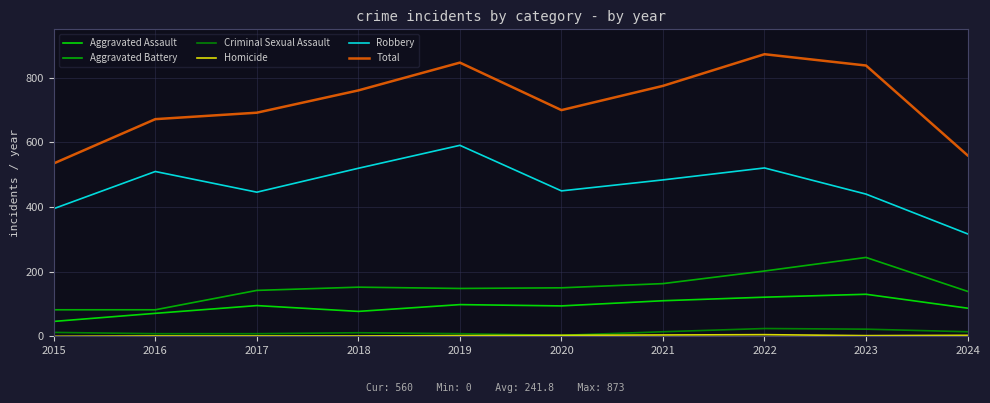

How many series are shown in this chart?

6